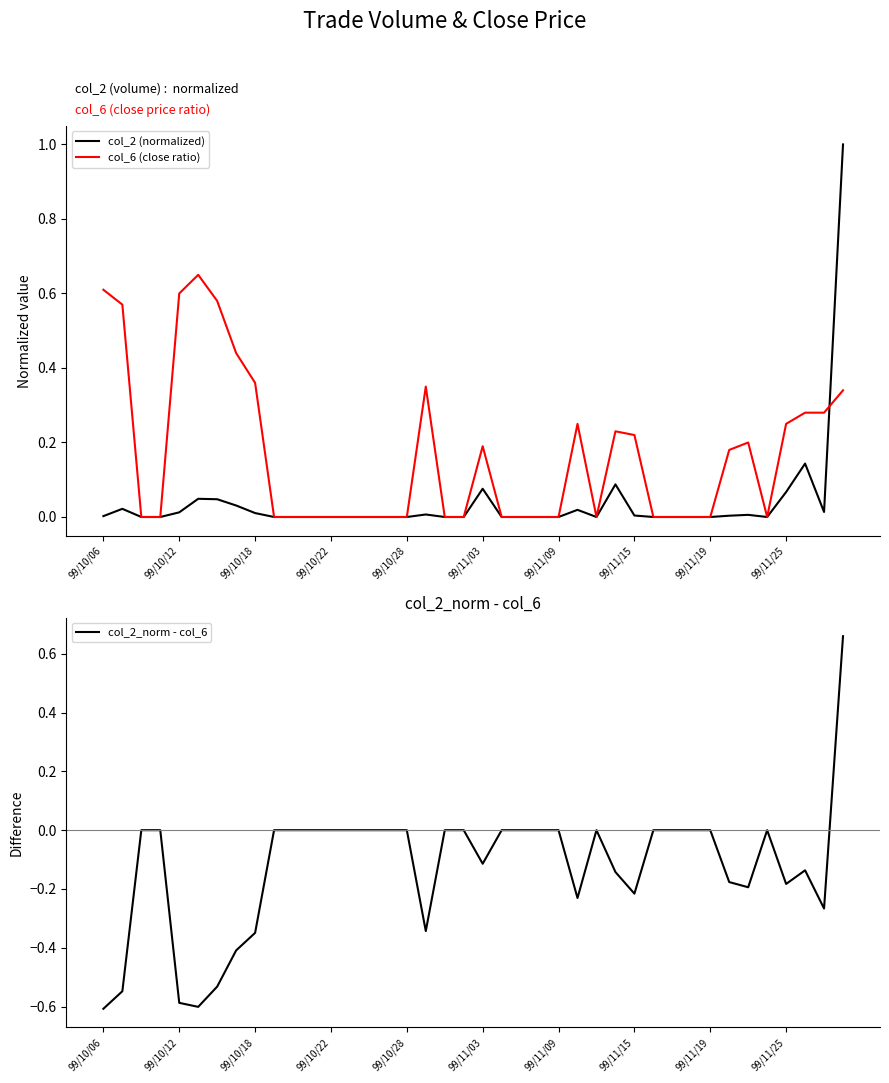

True or false: col_2_norm - col_6 has a value of 0.0 at 99/11/19.

True